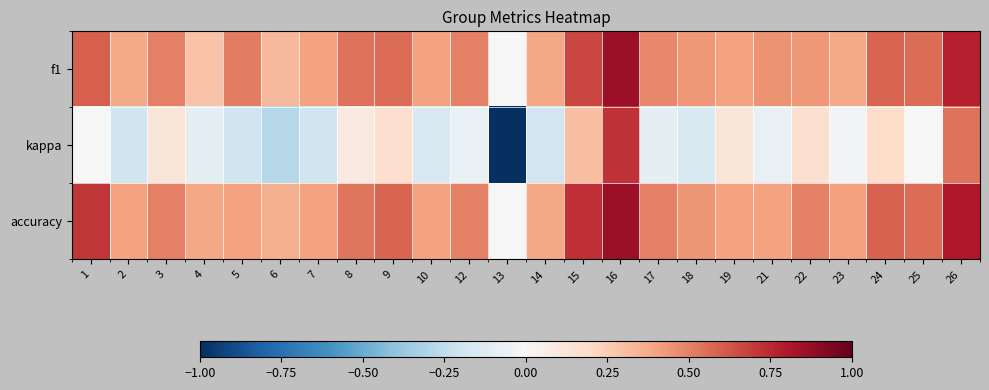

Reading left to right, what are all the values shown in this chart?

f1: 1=0.6	2=0.4	3=0.5	4=0.3	5=0.5	6=0.3	7=0.4	8=0.5	9=0.6	10=0.4	12=0.5	13=0.0	14=0.4	15=0.7	16=0.9	17=0.5	18=0.4	19=0.4	21=0.5	22=0.4	23=0.4	24=0.6	25=0.6	26=0.8
kappa: 1=0.0	2=-0.2	3=0.1	4=-0.1	5=-0.2	6=-0.3	7=-0.2	8=0.1	9=0.2	10=-0.2	12=-0.1	13=-1.0	14=-0.2	15=0.3	16=0.7	17=-0.1	18=-0.2	19=0.1	21=-0.1	22=0.2	23=-0.0	24=0.2	25=0.0	26=0.5
accuracy: 1=0.7	2=0.4	3=0.5	4=0.4	5=0.4	6=0.4	7=0.4	8=0.5	9=0.6	10=0.4	12=0.5	13=0.0	14=0.4	15=0.7	16=0.9	17=0.5	18=0.4	19=0.4	21=0.4	22=0.5	23=0.4	24=0.6	25=0.6	26=0.8